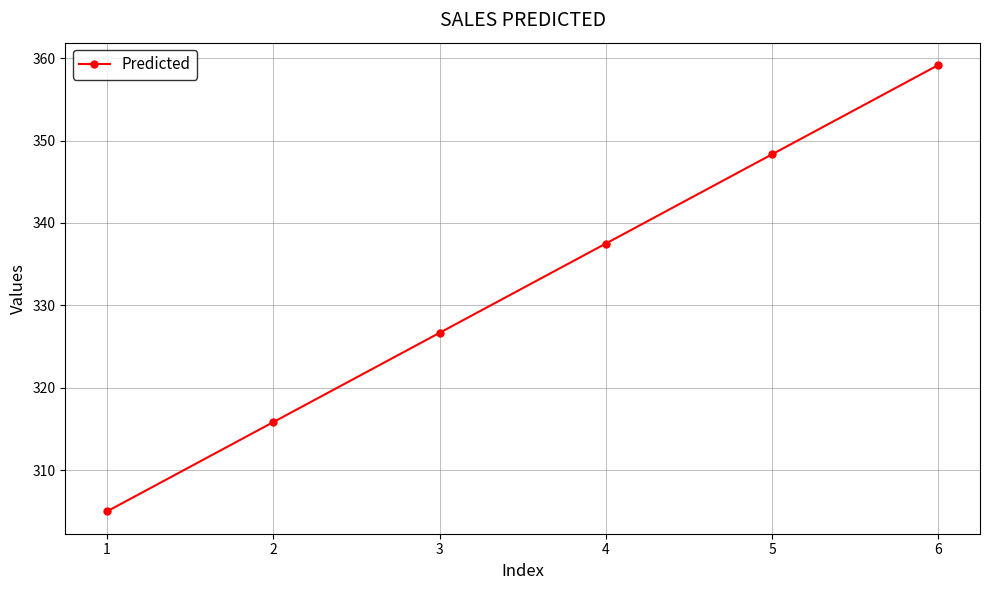

How many data points are less than 337?

3